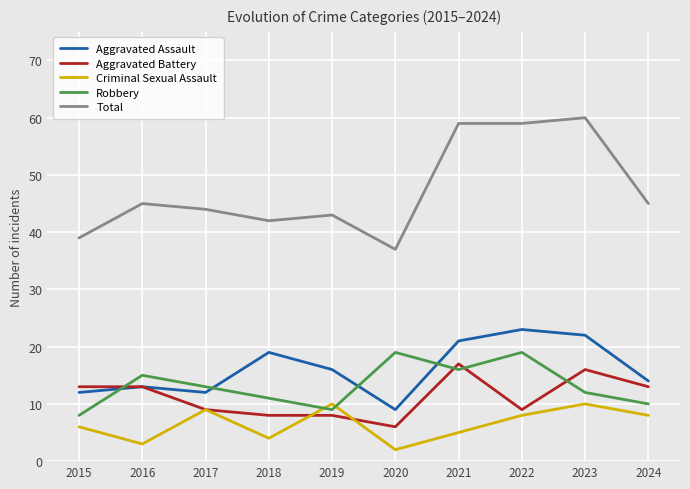

Reading right to left, extract all data points from this chart.

Aggravated Assault: 2024=14	2023=22	2022=23	2021=21	2020=9	2019=16	2018=19	2017=12	2016=13	2015=12
Aggravated Battery: 2024=13	2023=16	2022=9	2021=17	2020=6	2019=8	2018=8	2017=9	2016=13	2015=13
Criminal Sexual Assault: 2024=8	2023=10	2022=8	2021=5	2020=2	2019=10	2018=4	2017=9	2016=3	2015=6
Robbery: 2024=10	2023=12	2022=19	2021=16	2020=19	2019=9	2018=11	2017=13	2016=15	2015=8
Total: 2024=45	2023=60	2022=59	2021=59	2020=37	2019=43	2018=42	2017=44	2016=45	2015=39